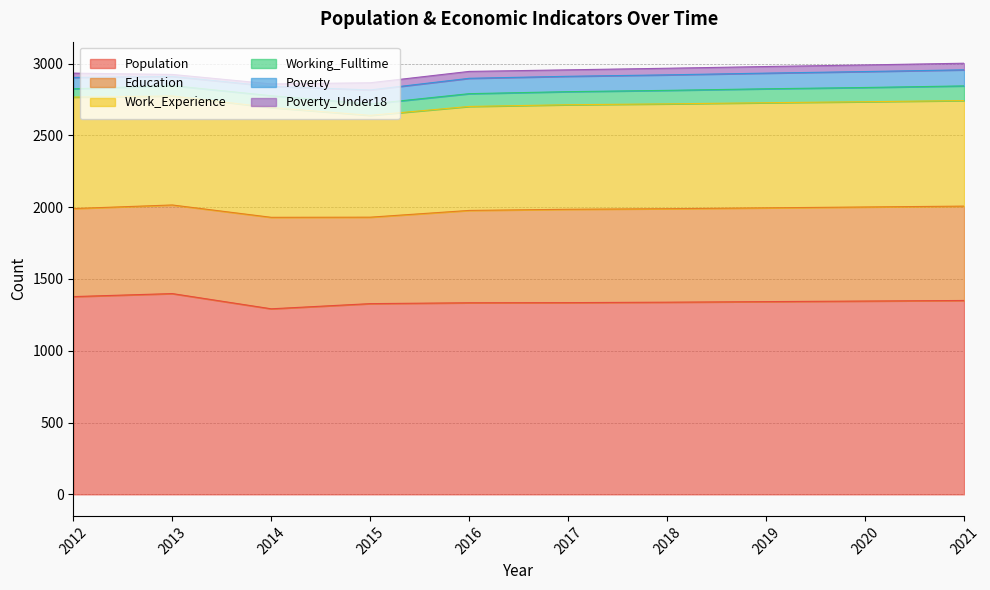

True or false: Poverty_Under18 has more than 1 interior local peaks.

False